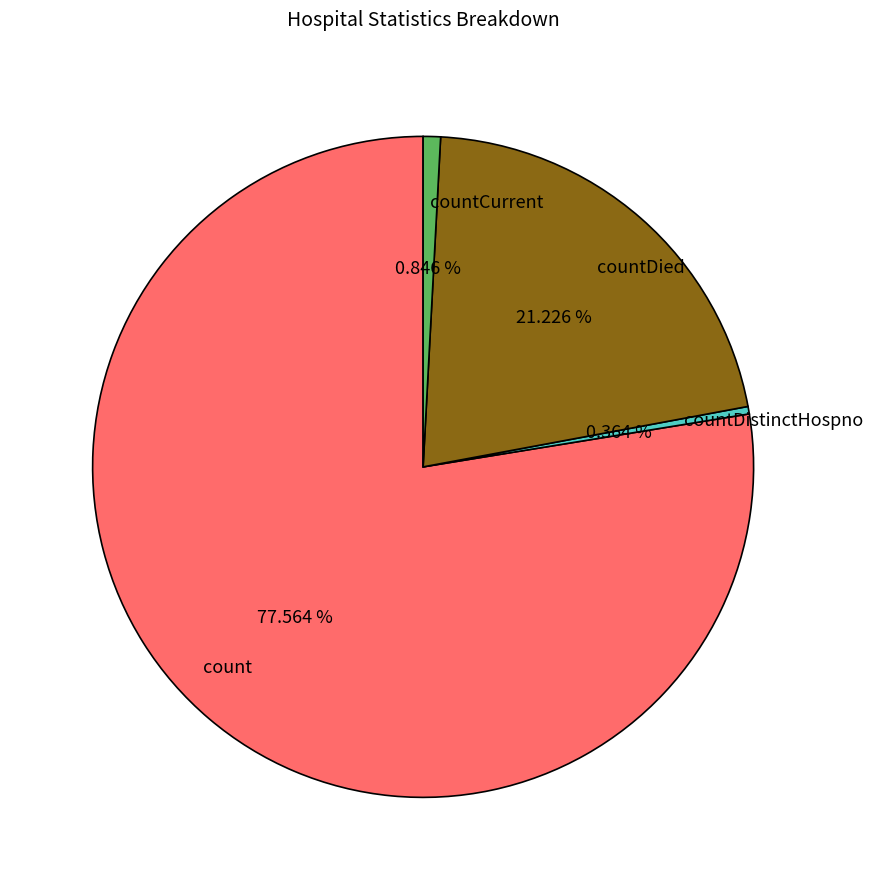

Is there any slice that represents more than half of the pie?

Yes